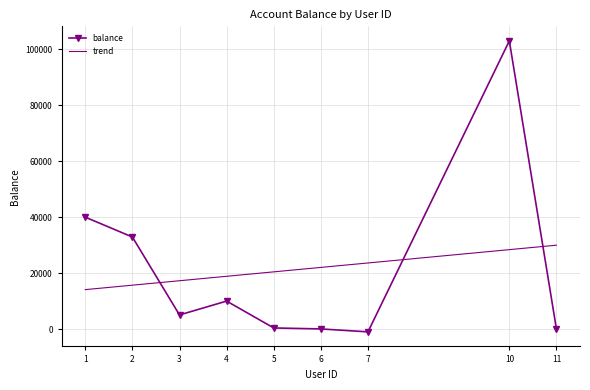

Reading left to right, list all the values displayed in this chart.

1=40000	2=32900	3=5050	4=10000	5=400	6=50	7=-1000	10=103000	11=0